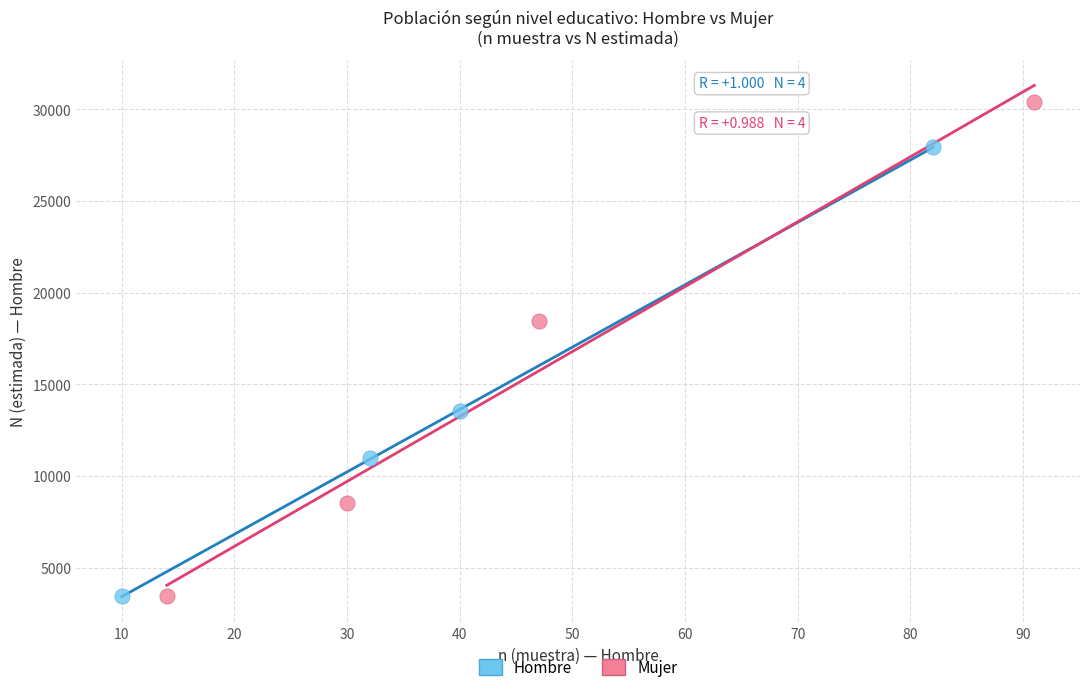

Which series has the largest Y range (max minus min)?

Mujer